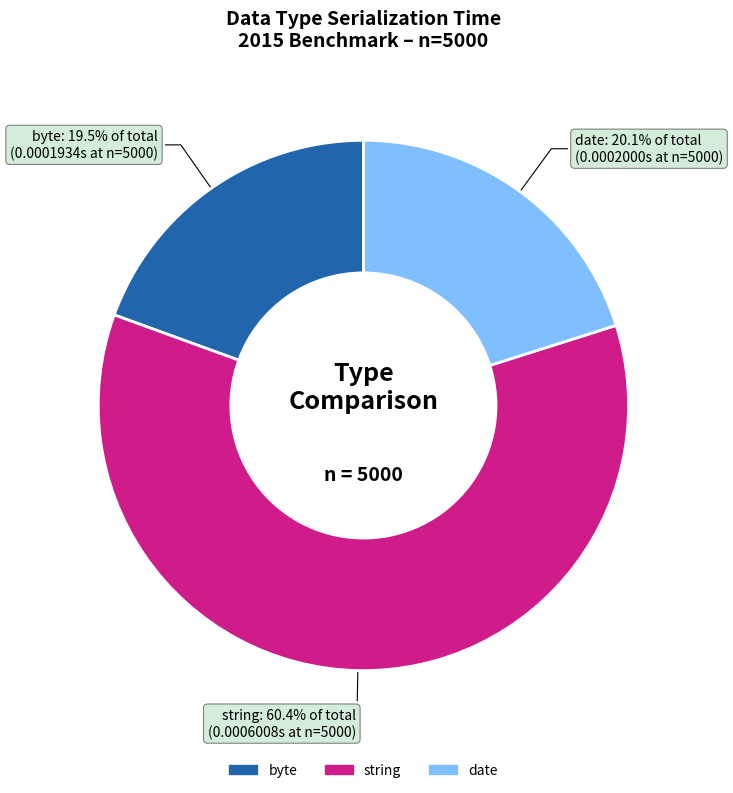

Is there a majority slice in this chart?

Yes